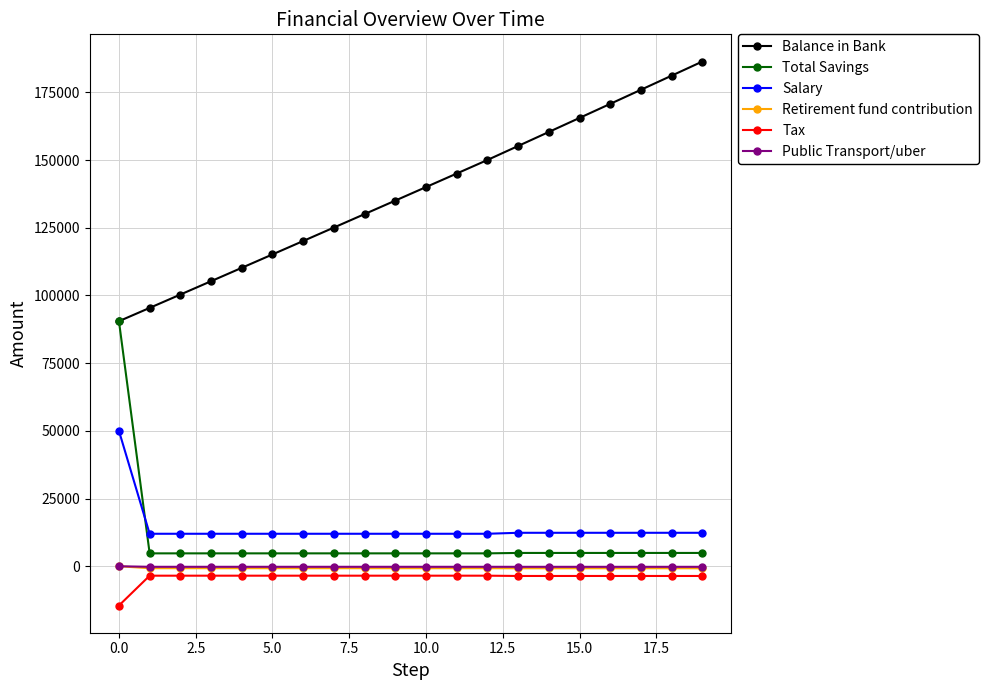

True or false: Public Transport/uber and Salary cross at least once.

False